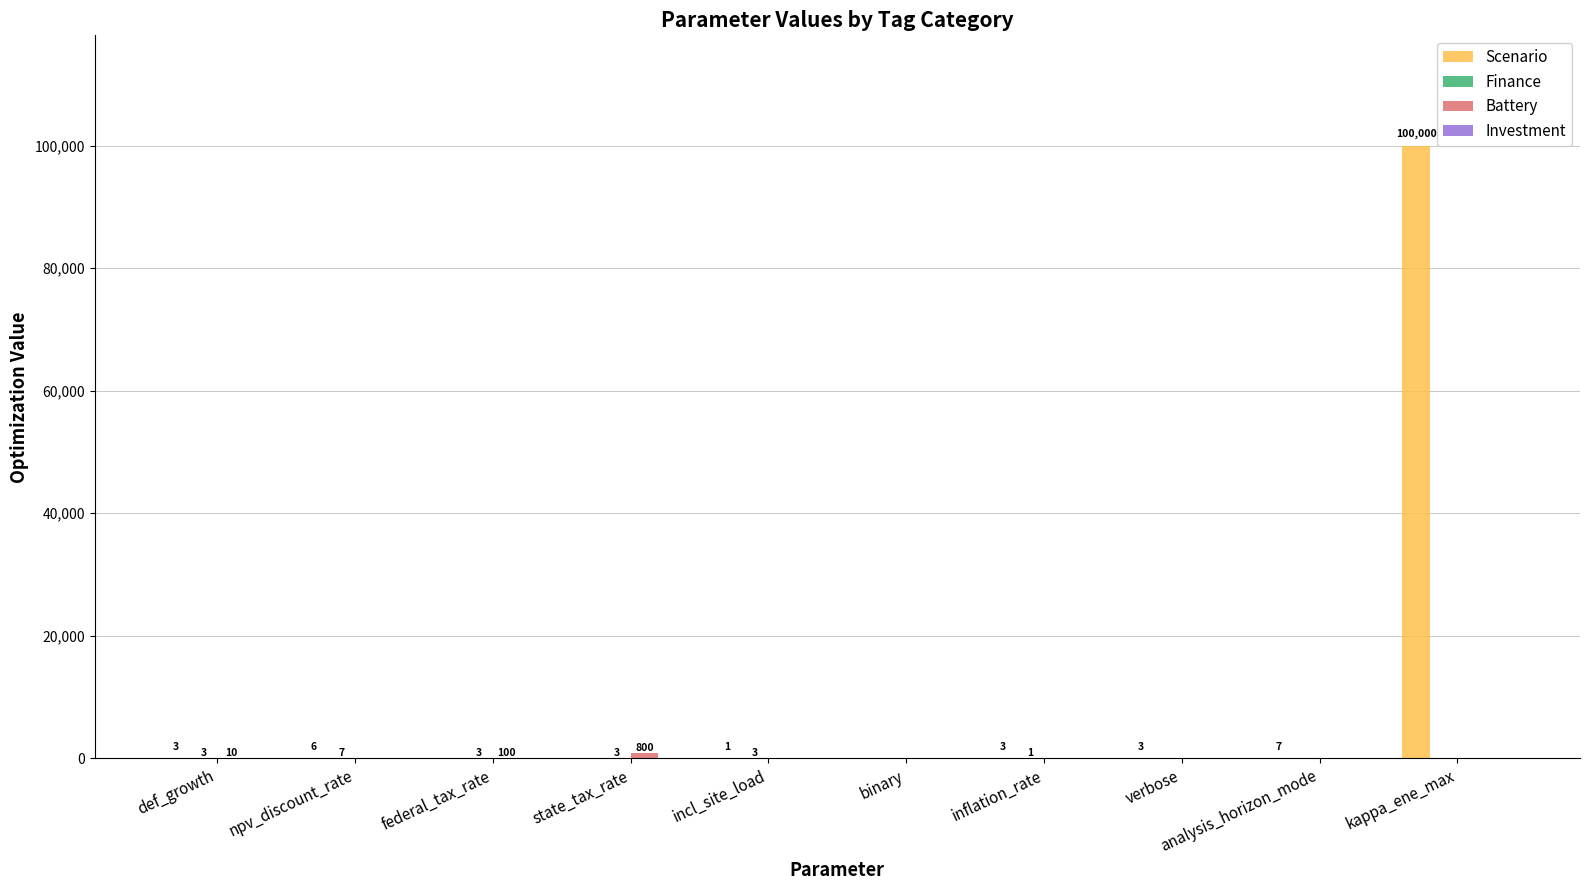

What is the sum of all Scenario values?

100023